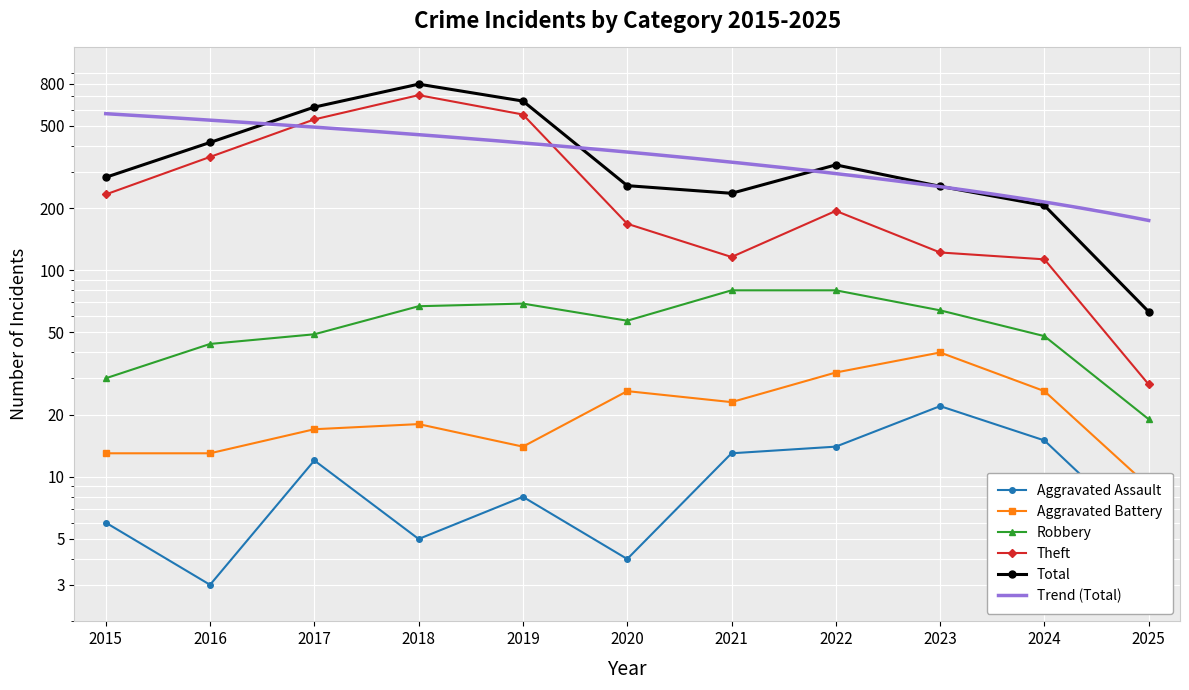

True or false: Theft has a value of 116 at 2021.

True